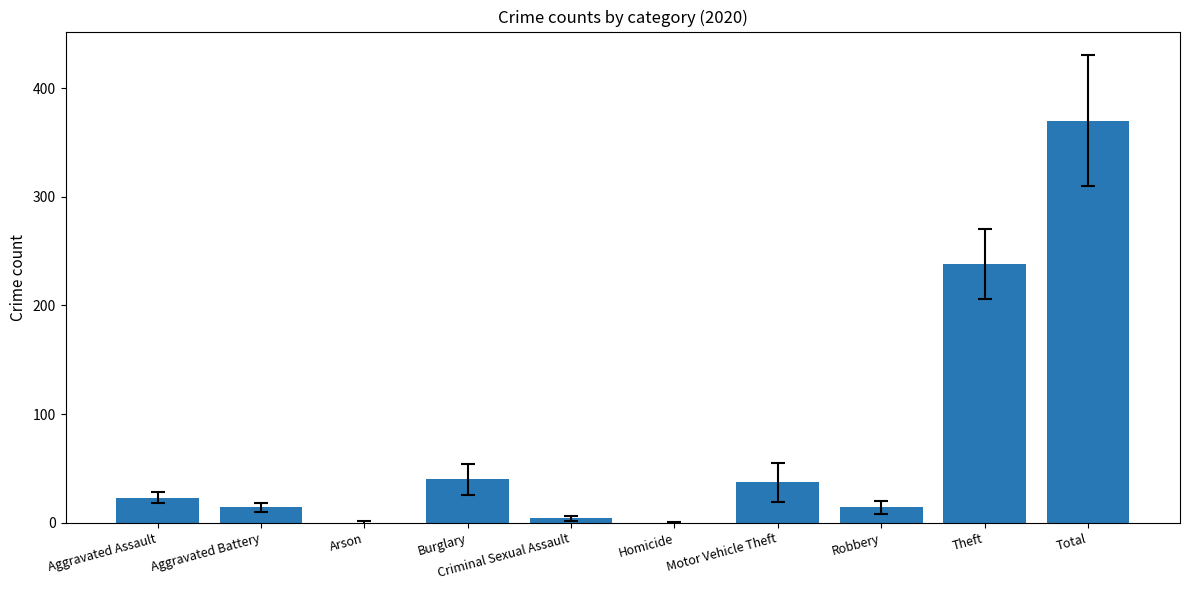

Are the bars horizontal?

No